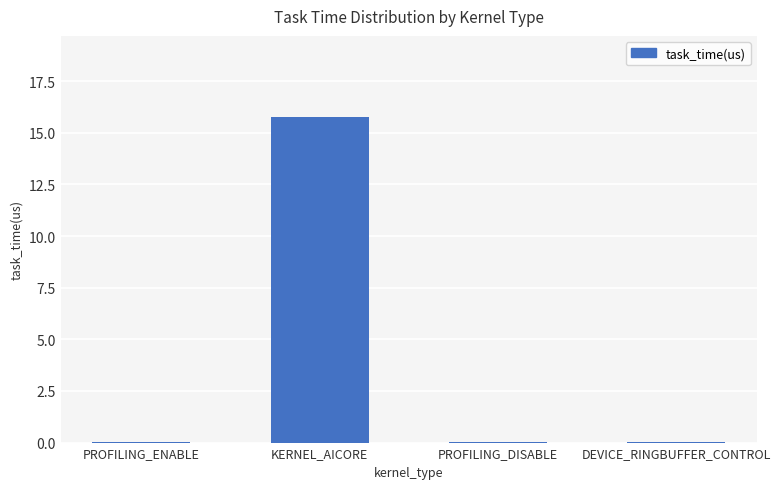

The chart shows a value of 0.0 at PROFILING_ENABLE. True or false?

True